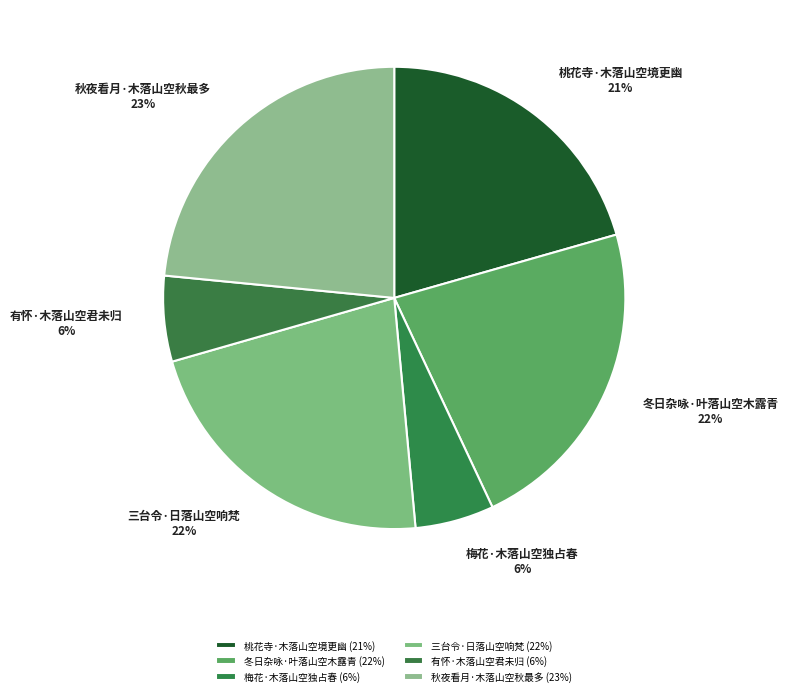

What percentage is the 有怀·木落山空君未归 slice, to the nearest percent?

6%